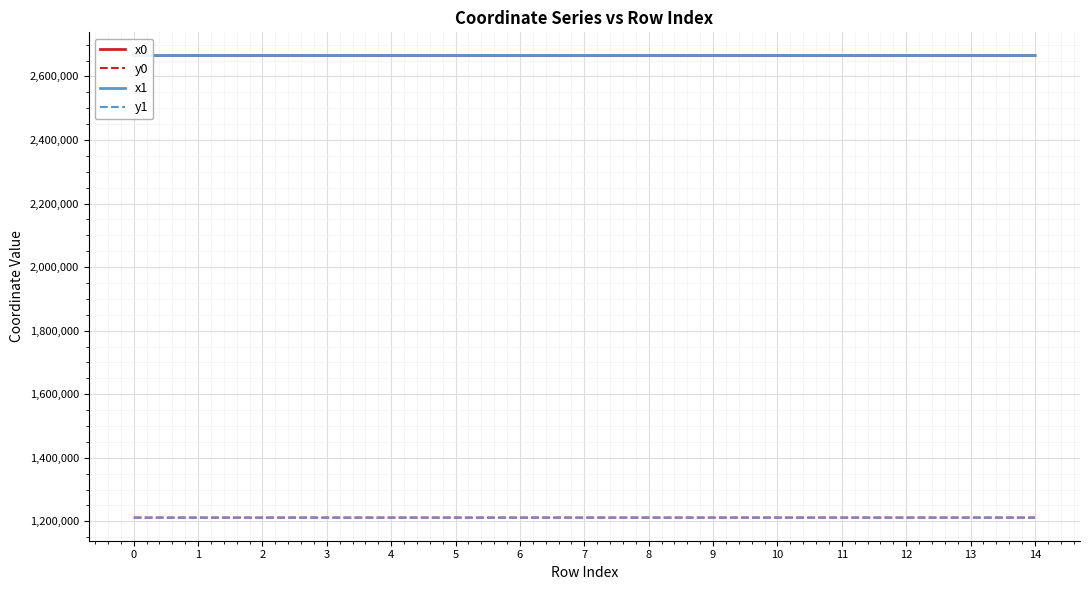

What is the difference between the highest and lowest values at 10?

1454289.4